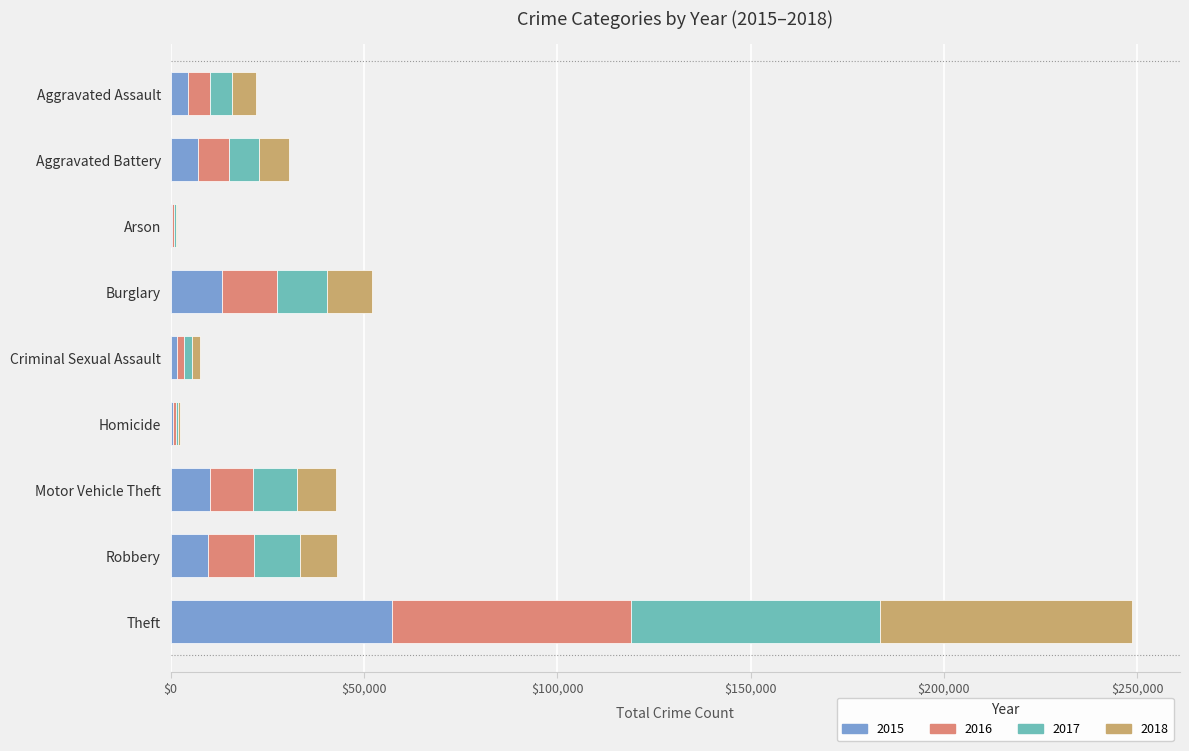

What are all the series names shown in the legend?

2015, 2016, 2017, 2018